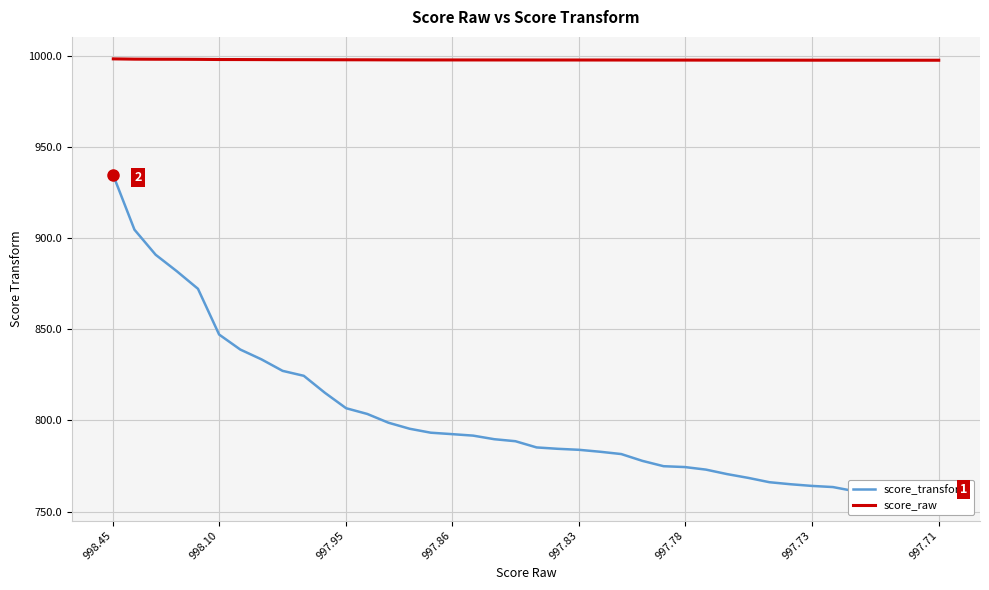

Reading right to left, what are all the values shown in this chart?

score_transform: 757.2	757.9	758.6	759.9	761.3	763.5	764.1	765.0	766.1	768.5	770.6	773.0	774.4	774.9	777.8	781.6	782.8	783.9	784.5	785.2	788.6	789.7	791.7	792.5	793.3	795.5	798.8	803.6	806.7	815.2	824.5	827.2	833.5	838.9	847.2	872.3	881.9	891.0	904.7	934.5
score_raw: 997.7	997.7	997.7	997.7	997.7	997.7	997.7	997.7	997.7	997.8	997.8	997.8	997.8	997.8	997.8	997.8	997.8	997.8	997.8	997.8	997.8	997.9	997.9	997.9	997.9	997.9	997.9	997.9	998.0	998.0	998.0	998.0	998.1	998.1	998.1	998.2	998.2	998.3	998.3	998.5